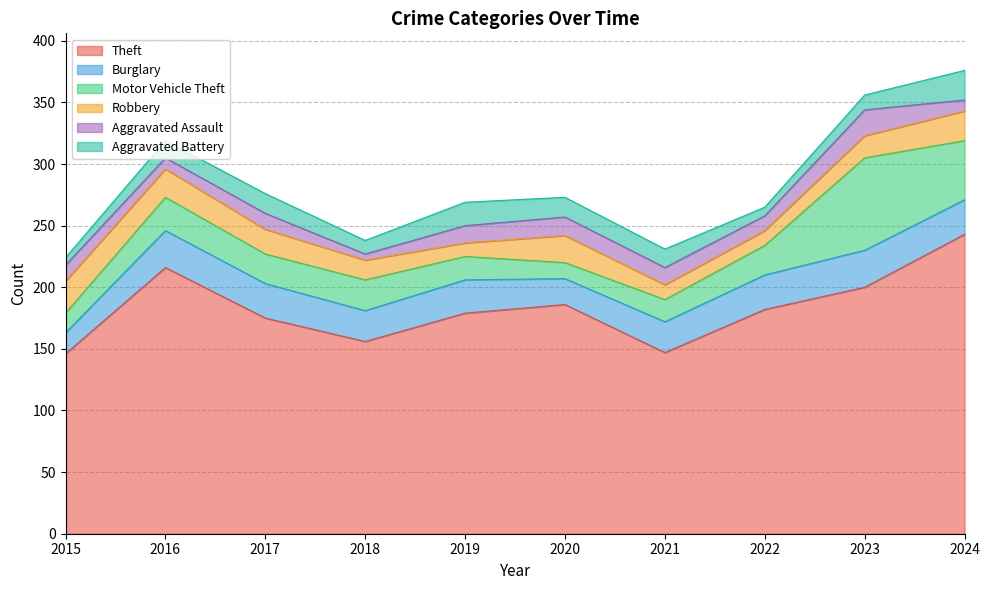

What are all the series names shown in the legend?

Theft, Burglary, Motor Vehicle Theft, Robbery, Aggravated Assault, Aggravated Battery